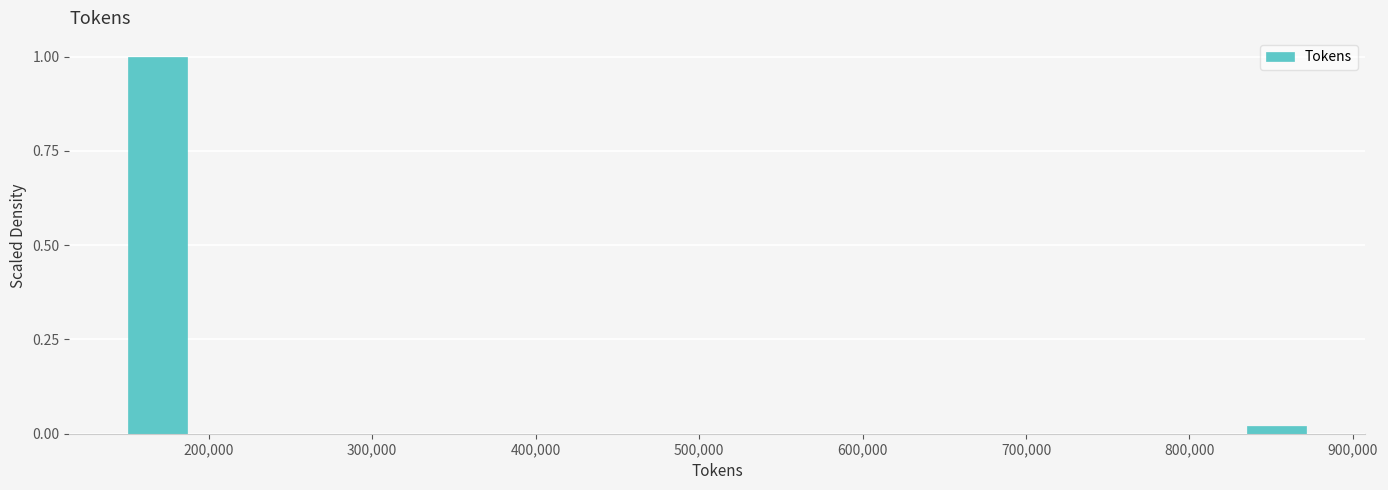

Read against the x-axis, roughly where is the centre of the tallest bar?

170000